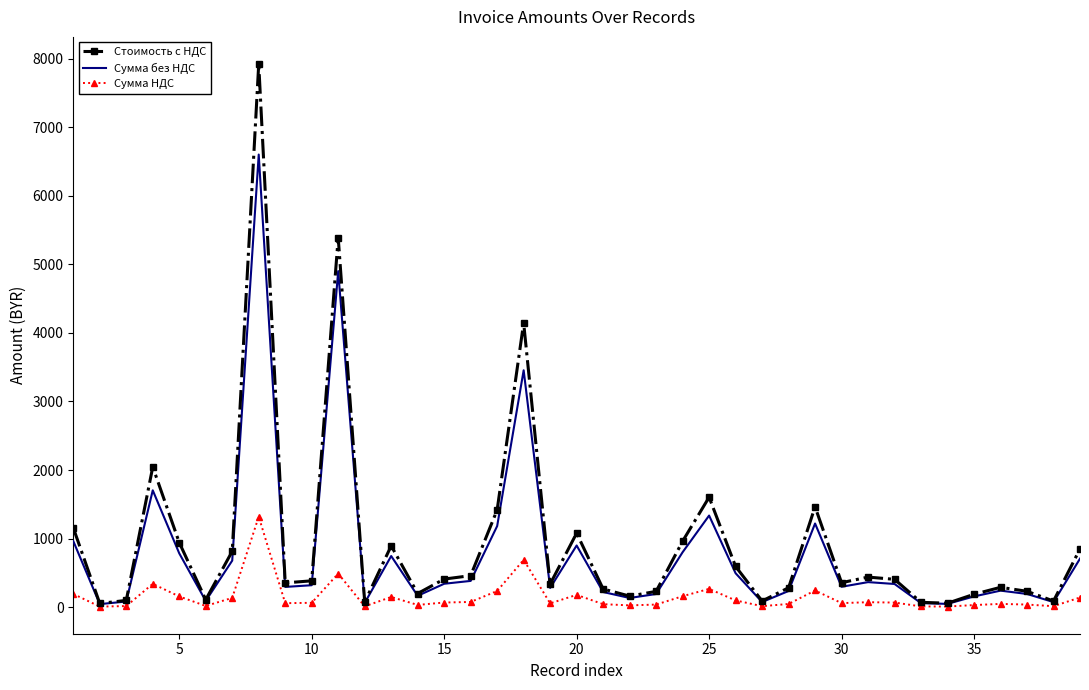

Rank the series by their maximum value, from highest to lowest.

Стоимость с НДС, Cумма без НДС, Сумма НДС